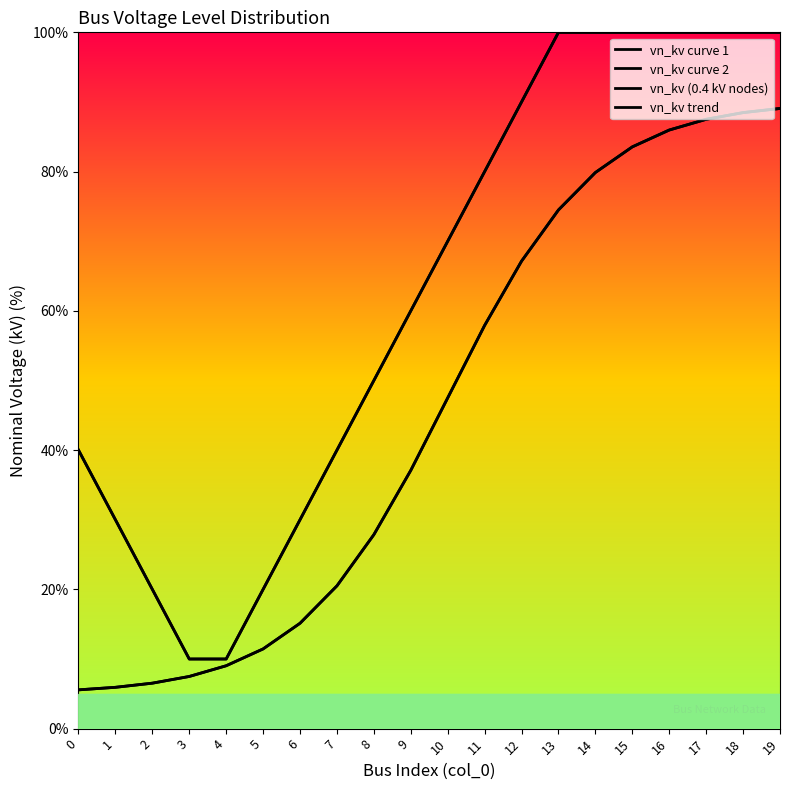

Rank the categories by vn_kv curve 2 value from highest to lowest.

19, 18, 17, 16, 15, 14, 13, 12, 11, 10, 9, 8, 7, 6, 5, 4, 3, 2, 1, 0